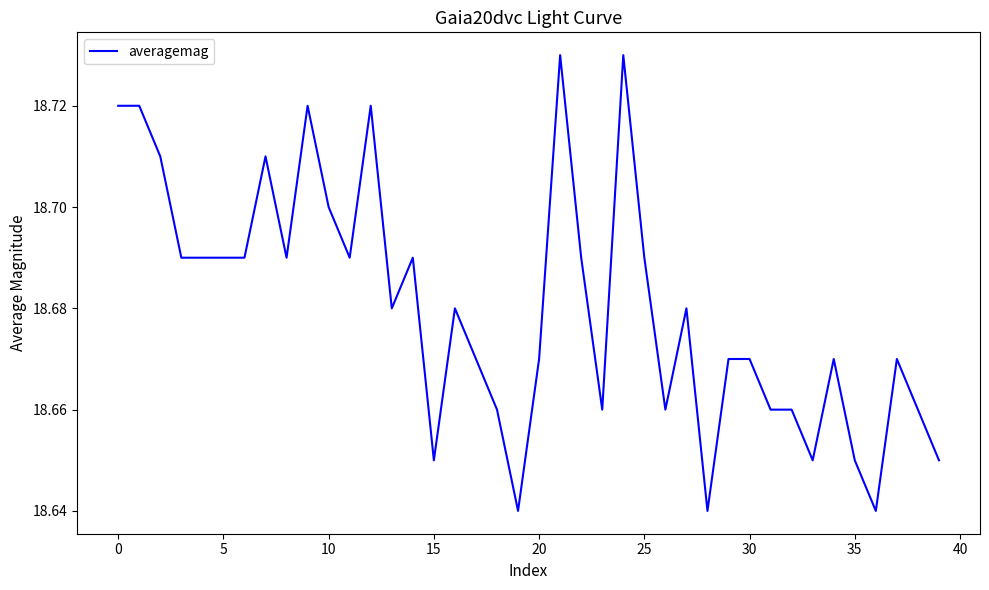

The value at 30 is 28.0. True or false?

False